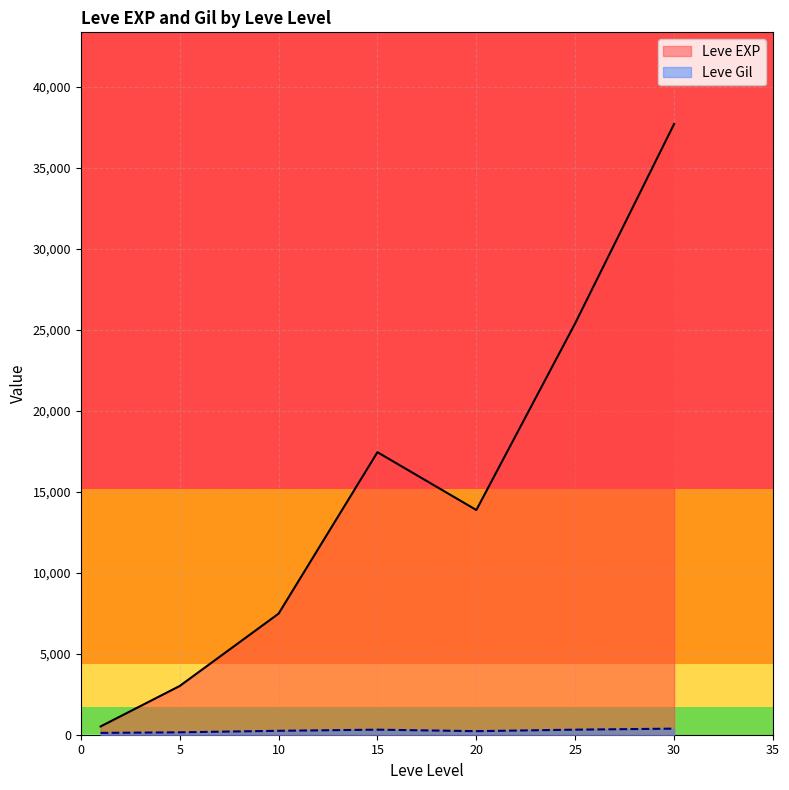

True or false: Leve EXP has a value of 44005 at 15.

False